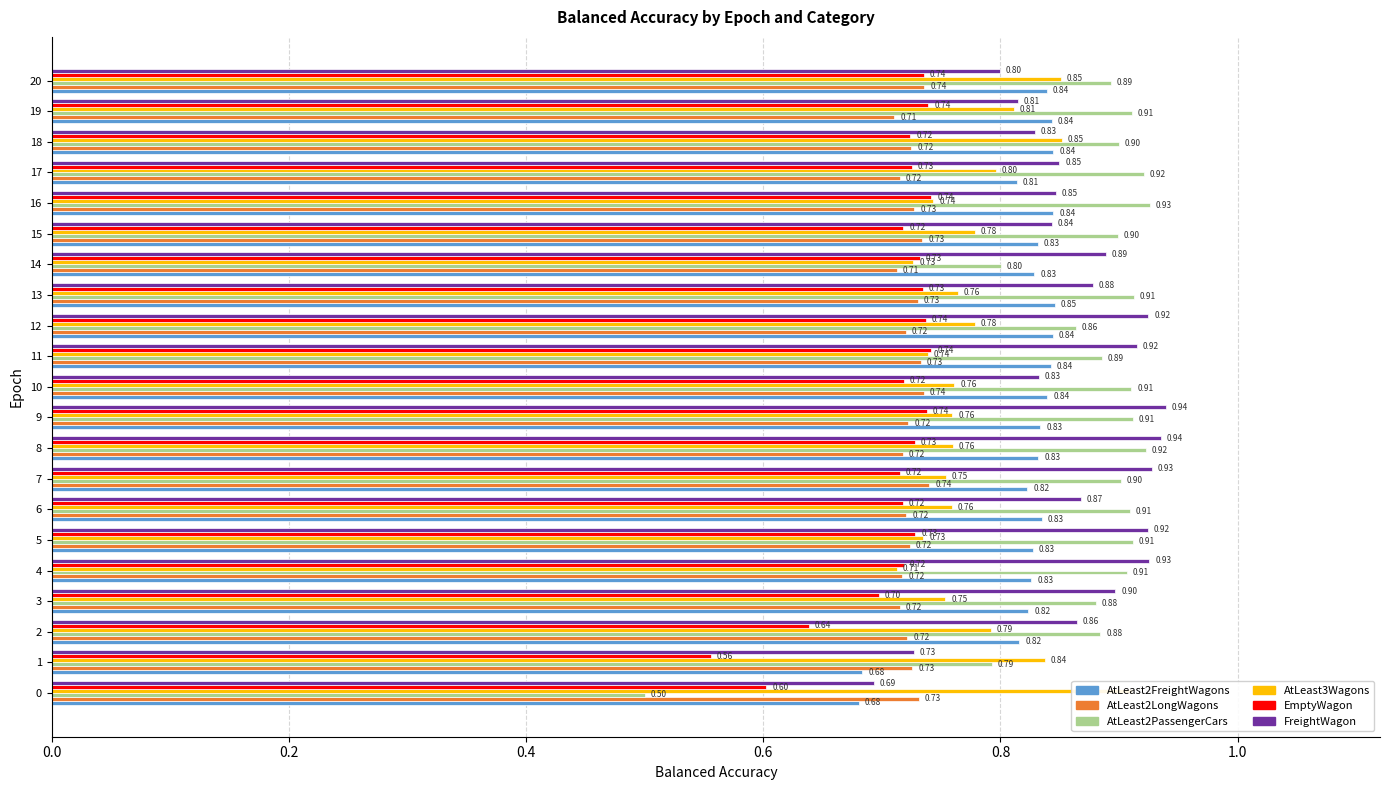

True or false: FreightWagon has a value of 0.8 at 17.

True